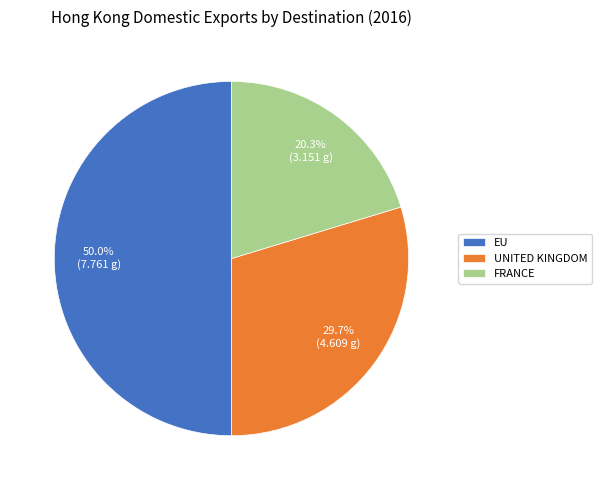

Which slice is the largest?

EU